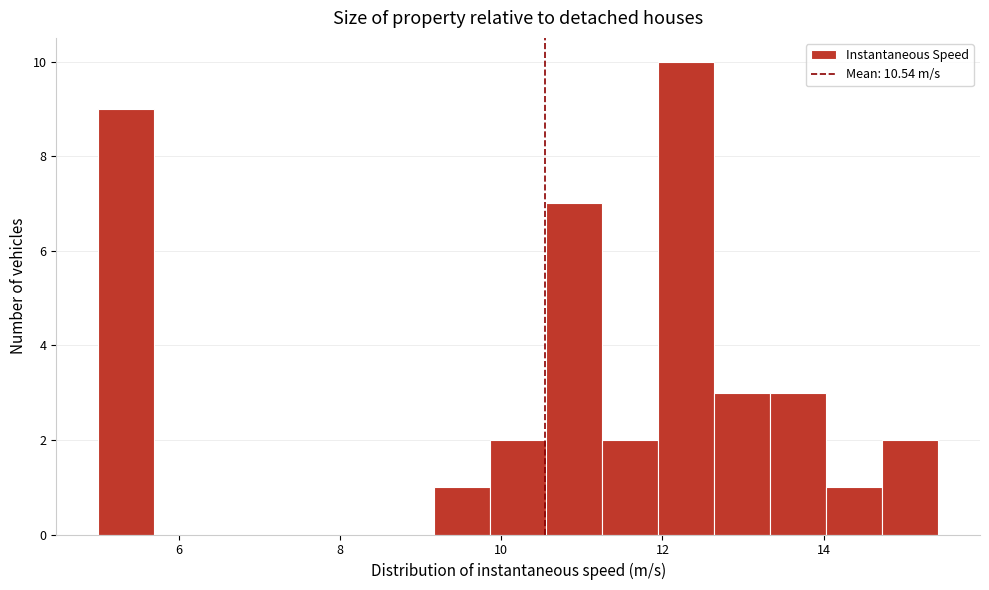

Around what value on the x-axis is the tallest bar? Give the approximate position of its centre, as read against the axis.

12.2